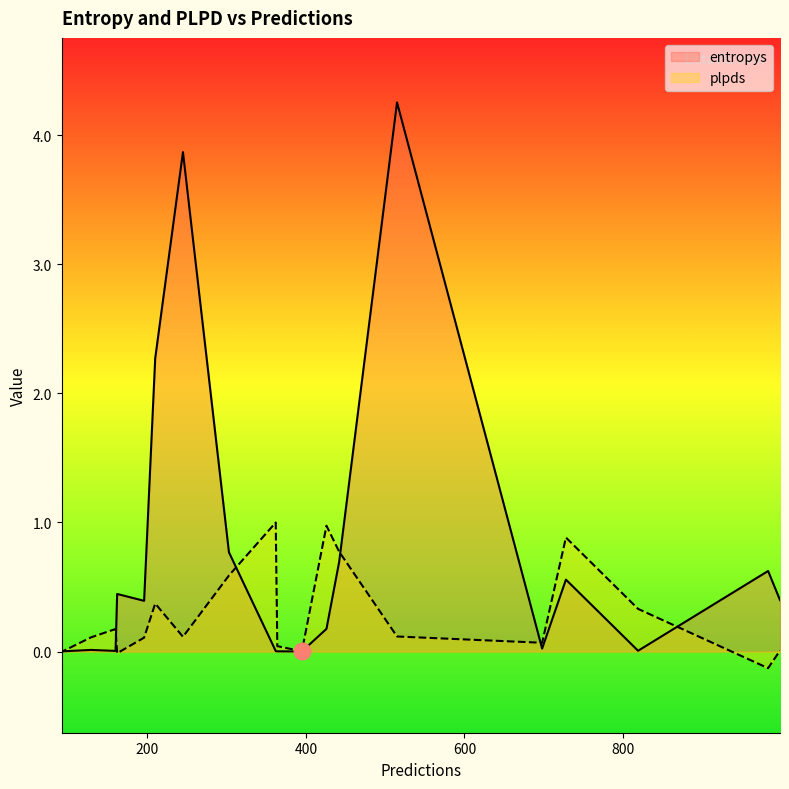

Which series has the largest total across all categories?

entropys